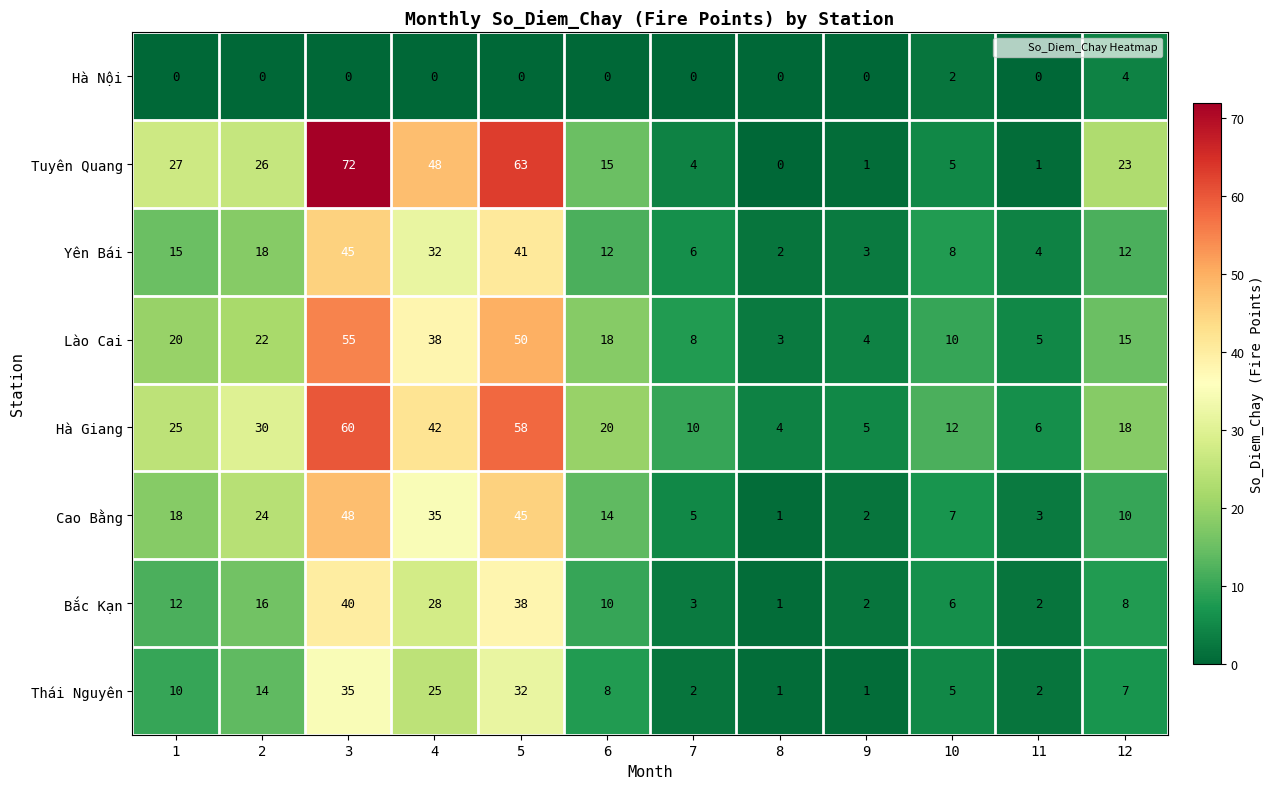

Which category has the highest value in the Thái Nguyên series?

3